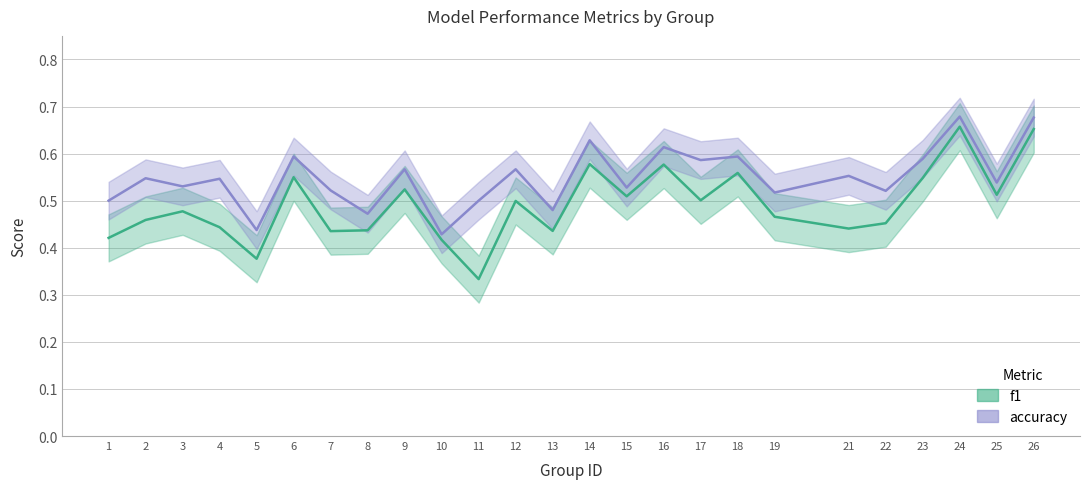

What is the value of the f1 point at the 24th from the left?

0.5